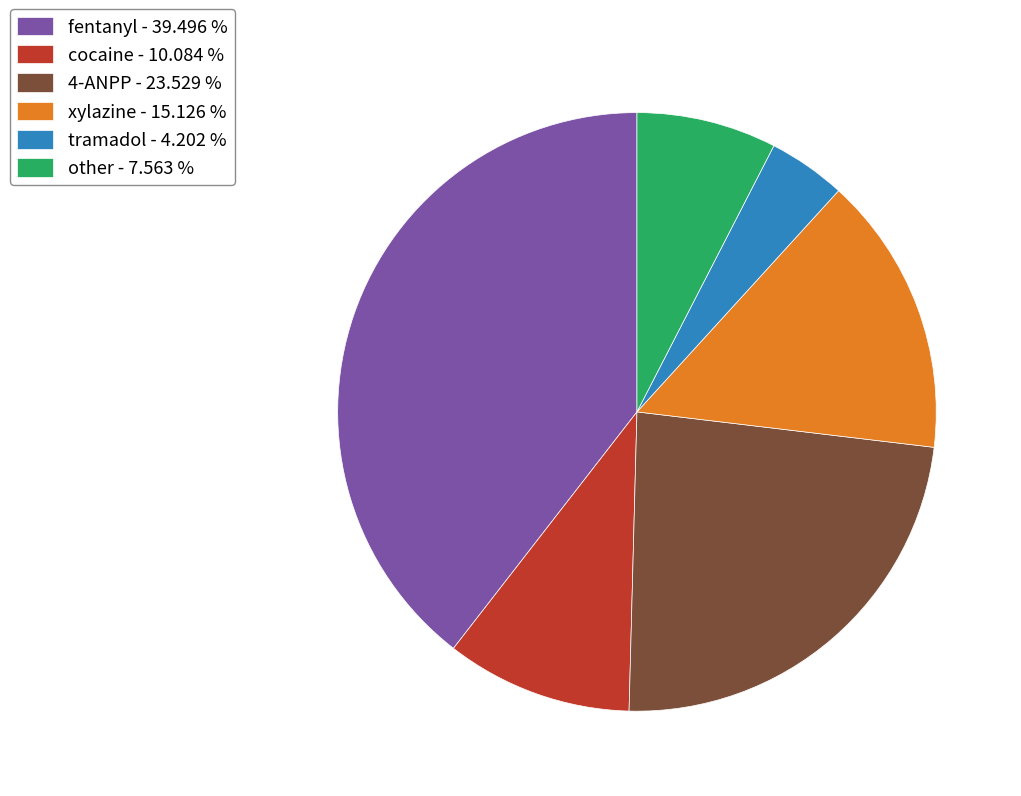

Does 4-ANPP account for over 50% of the chart?

No